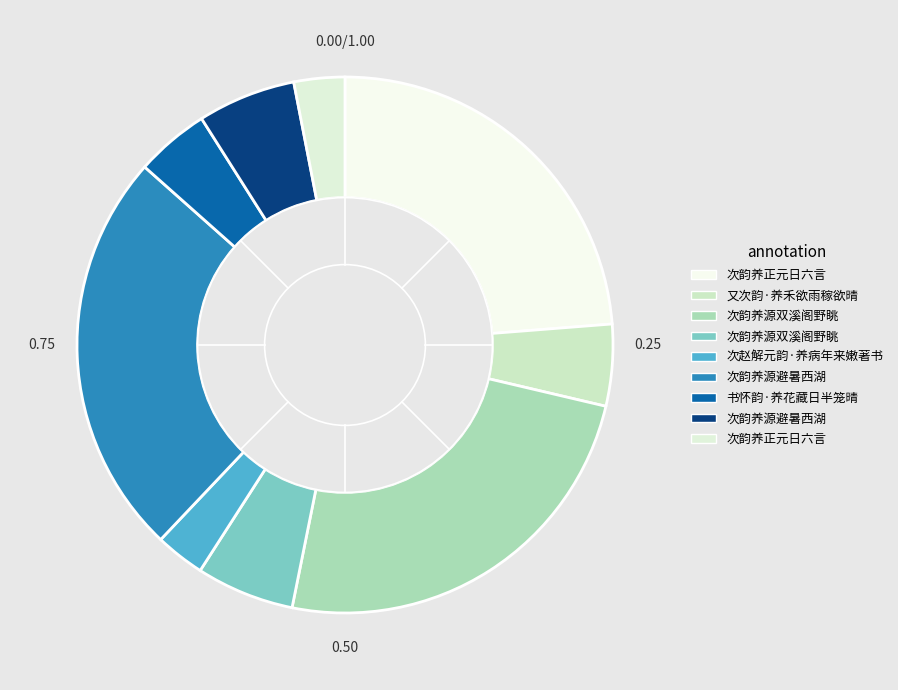

Rank the categories by value from highest to lowest.

次韵养源避暑西湖, 次韵养源双溪阁野眺, 次韵养正元日六言, 次韵养源避暑西湖, 次韵养源双溪阁野眺, 又次韵·养禾欲雨稼欲晴, 书怀韵·养花藏日半笼晴, 次韵养正元日六言, 次赵解元韵·养病年来嫩著书